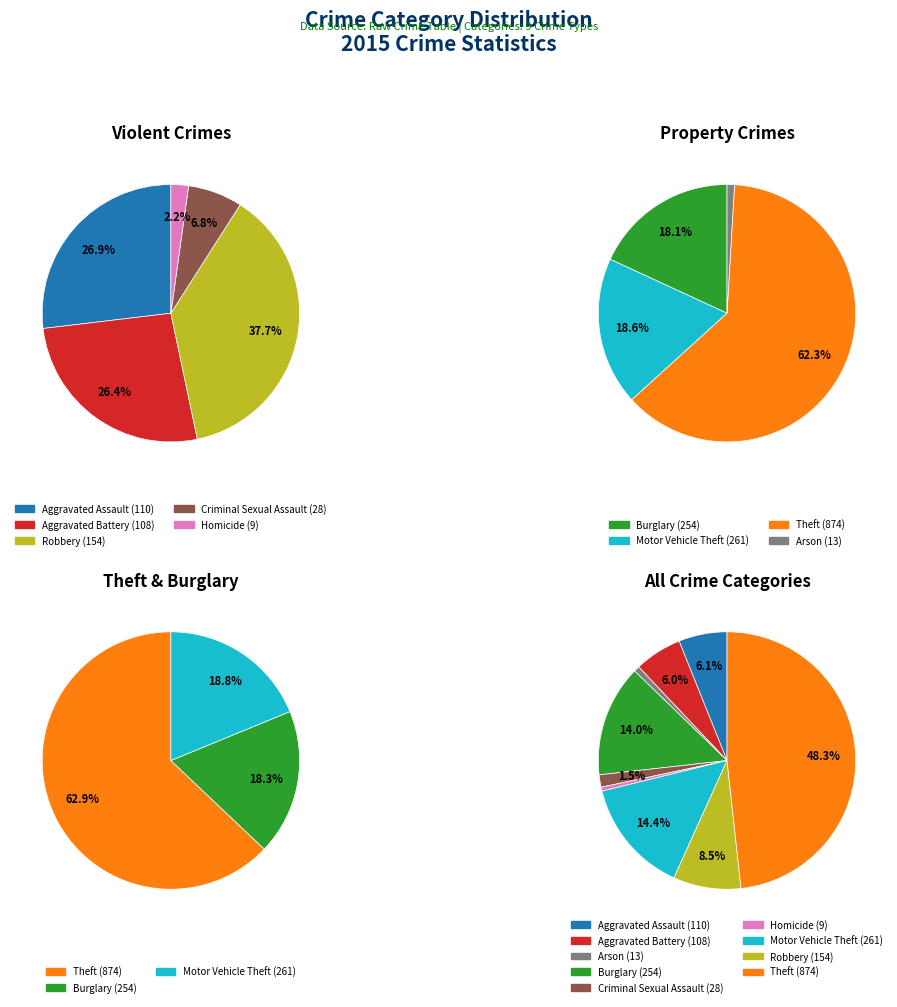

The Aggravated Assault slice represents 1% of the pie. True or false?

False